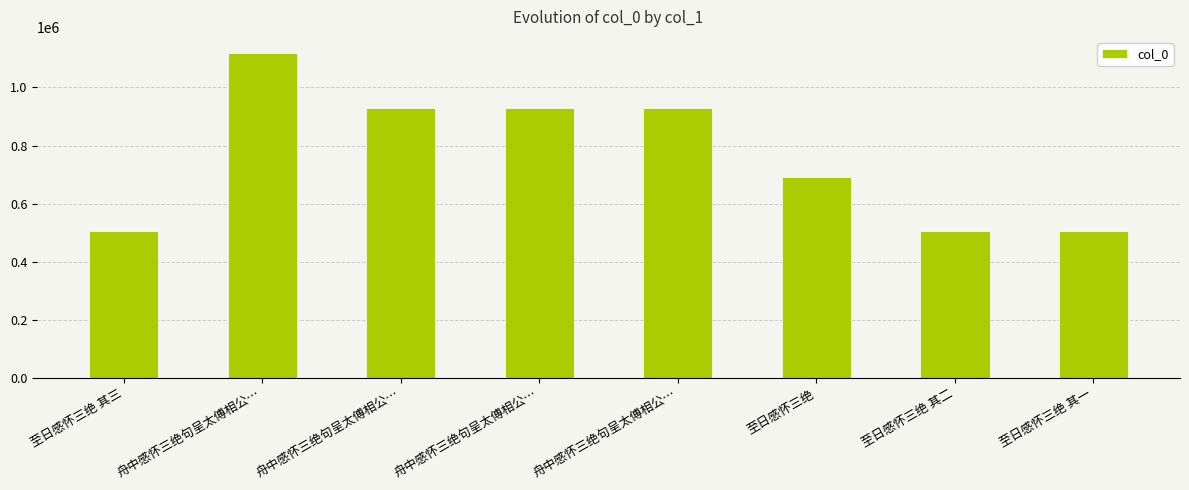

Which category has the highest value across all series?

舟中感怀三绝句呈太傅相公…